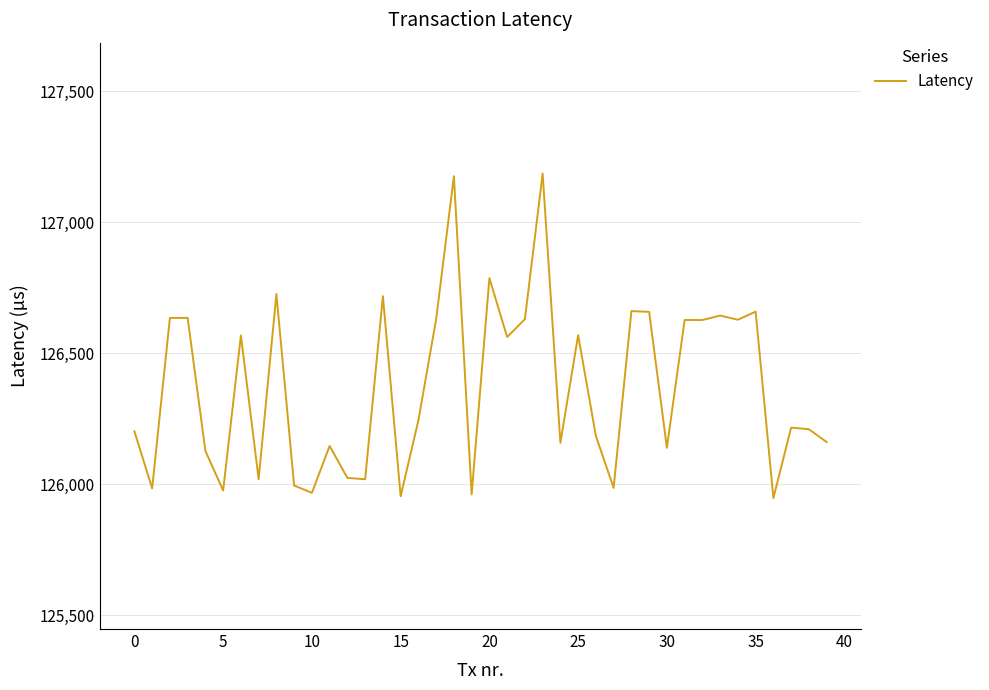

What is the maximum value shown in the chart?

127186